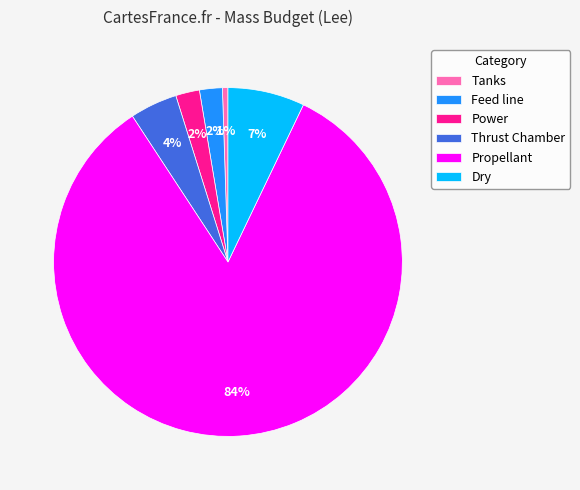

What is the ratio of the value at Thrust Chamber to the value at Dry?

0.6